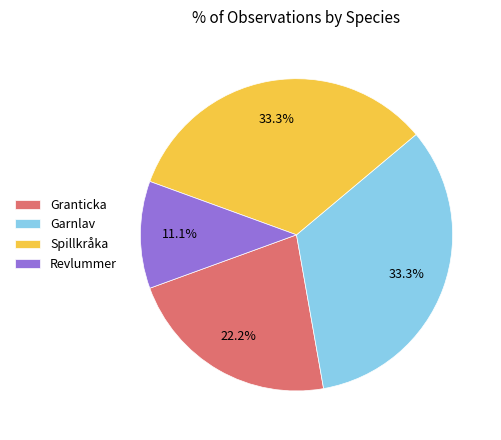

Is Garnlav the majority of the pie?

No